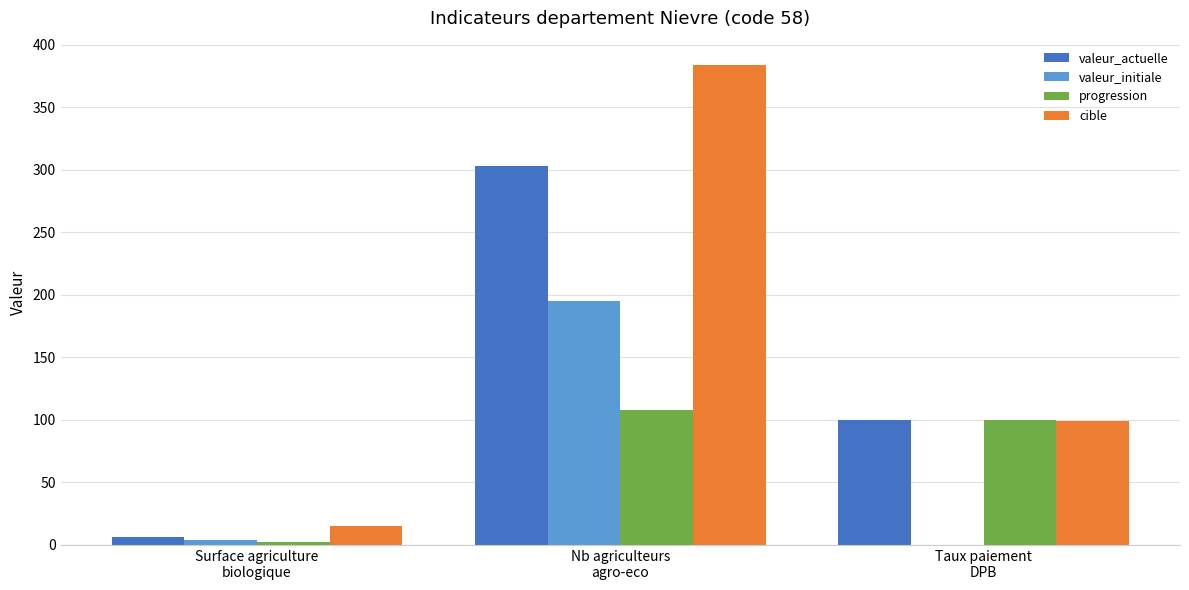

The cible series shows 137.8 at Taux paiement
DPB. True or false?

False